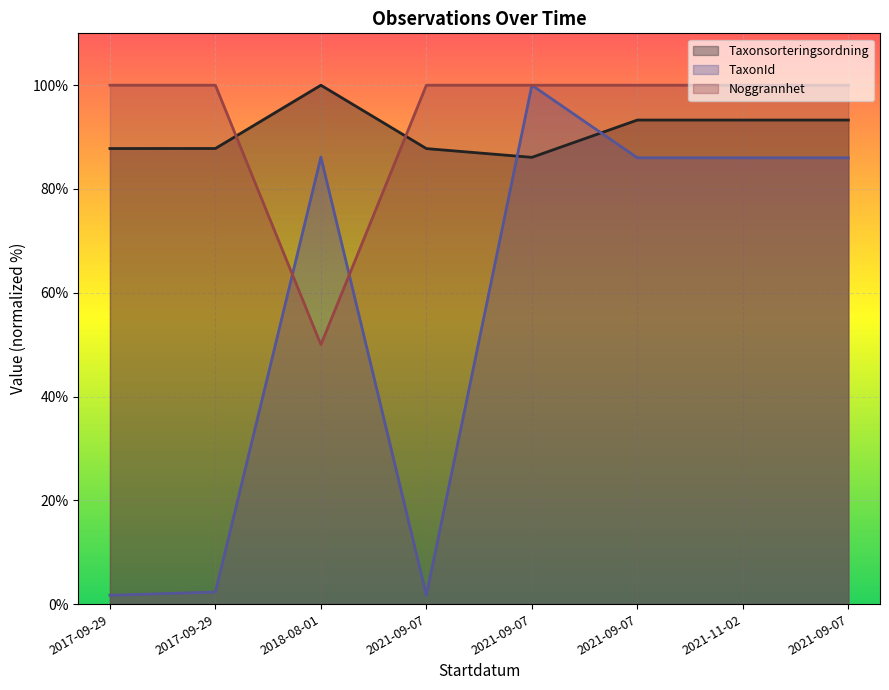

How many times do Taxonsorteringsordning and TaxonId cross each other?

2